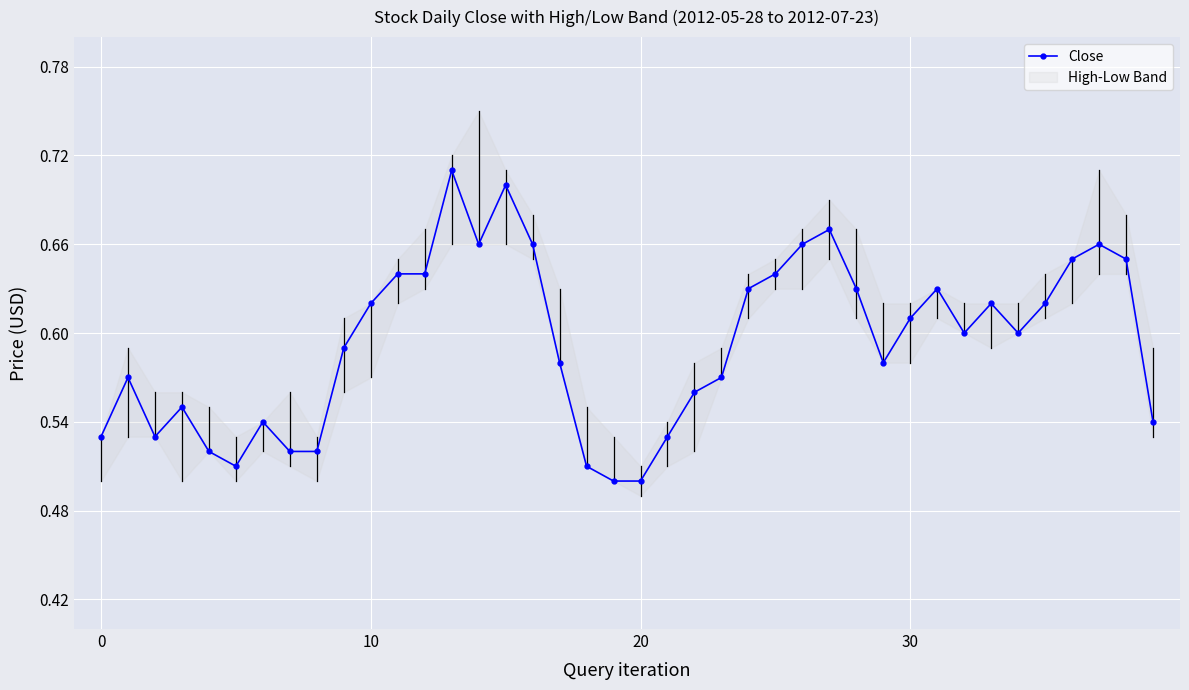

True or false: Close has more than 2 points higher than both neighbors.

True